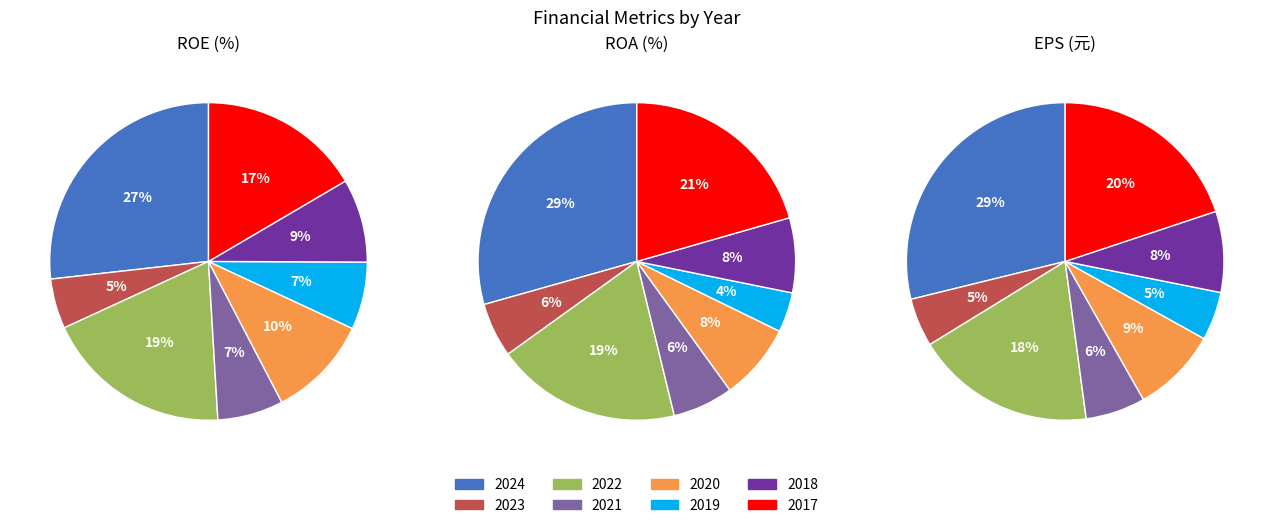

Rank the categories by ROA (%) value from highest to lowest.

2024, 2017, 2022, 2020, 2018, 2021, 2023, 2019